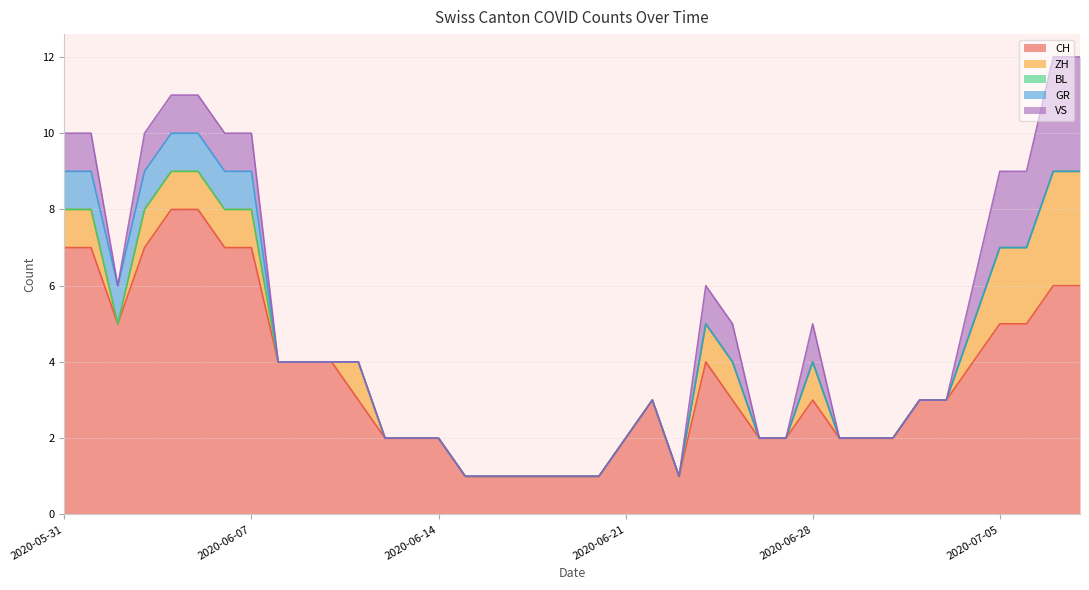

Reading left to right, list all the values displayed in this chart.

CH: 7	7	5	7	8	8	7	7	4	4	4	3	2	2	2	1	1	1	1	1	1	2	3	1	4	3	2	2	3	2	2	2	3	3	4	5	5	6	6
ZH: 1	1	0	1	1	1	1	1	0	0	0	1	0	0	0	0	0	0	0	0	0	0	0	0	1	1	0	0	1	0	0	0	0	0	1	2	2	3	3
BL: 0	0	0	0	0	0	0	0	0	0	0	0	0	0	0	0	0	0	0	0	0	0	0	0	0	0	0	0	0	0	0	0	0	0	0	0	0	0	0
GR: 1	1	1	1	1	1	1	1	0	0	0	0	0	0	0	0	0	0	0	0	0	0	0	0	0	0	0	0	0	0	0	0	0	0	0	0	0	0	0
VS: 1	1	0	1	1	1	1	1	0	0	0	0	0	0	0	0	0	0	0	0	0	0	0	0	1	1	0	0	1	0	0	0	0	0	1	2	2	3	3